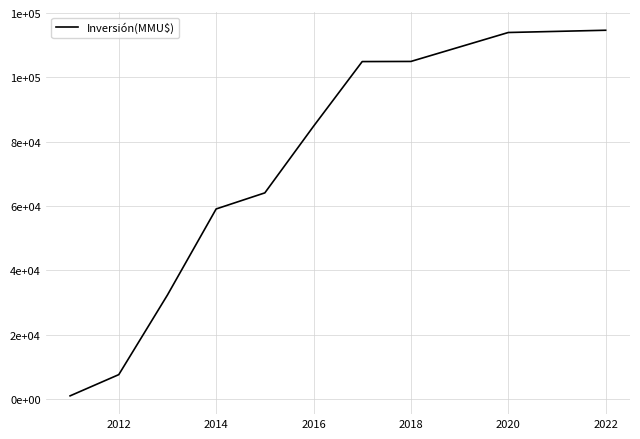

Reading left to right, transcribe all the data shown in this chart.

1000.0	7600.0	32368.8	59118.8	64118.8	84831.8	104947.8	104987.8	113987.8	114687.8